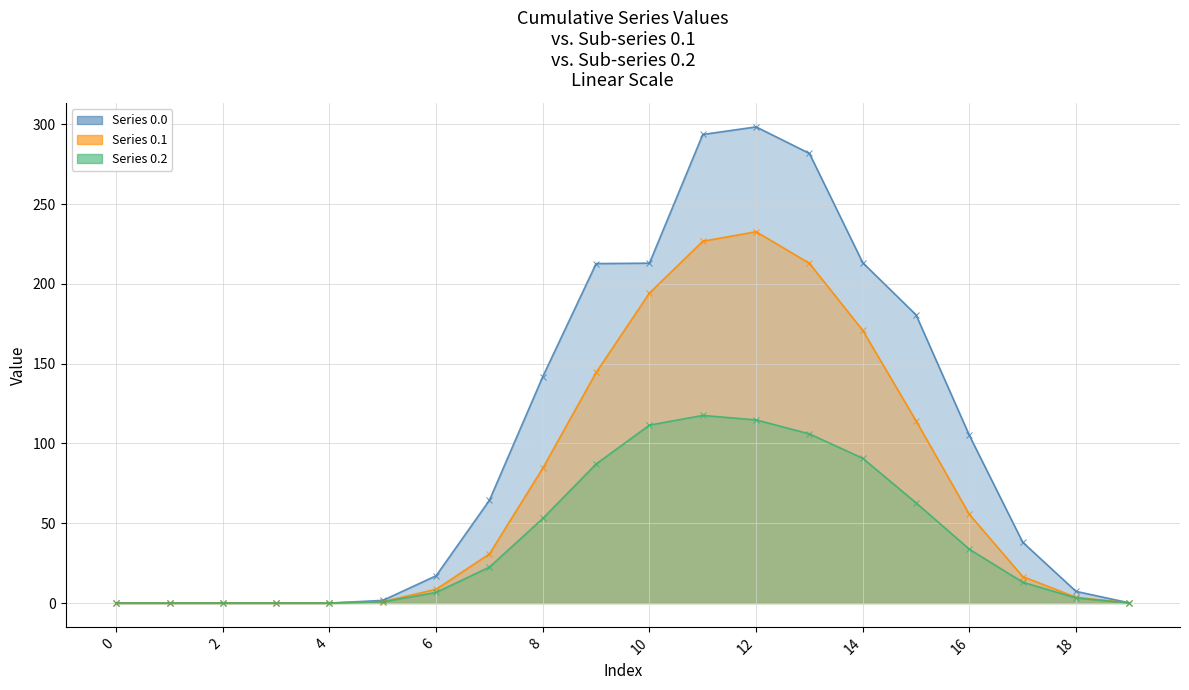

The Series 0.2 series shows 6.7 at 6. True or false?

True